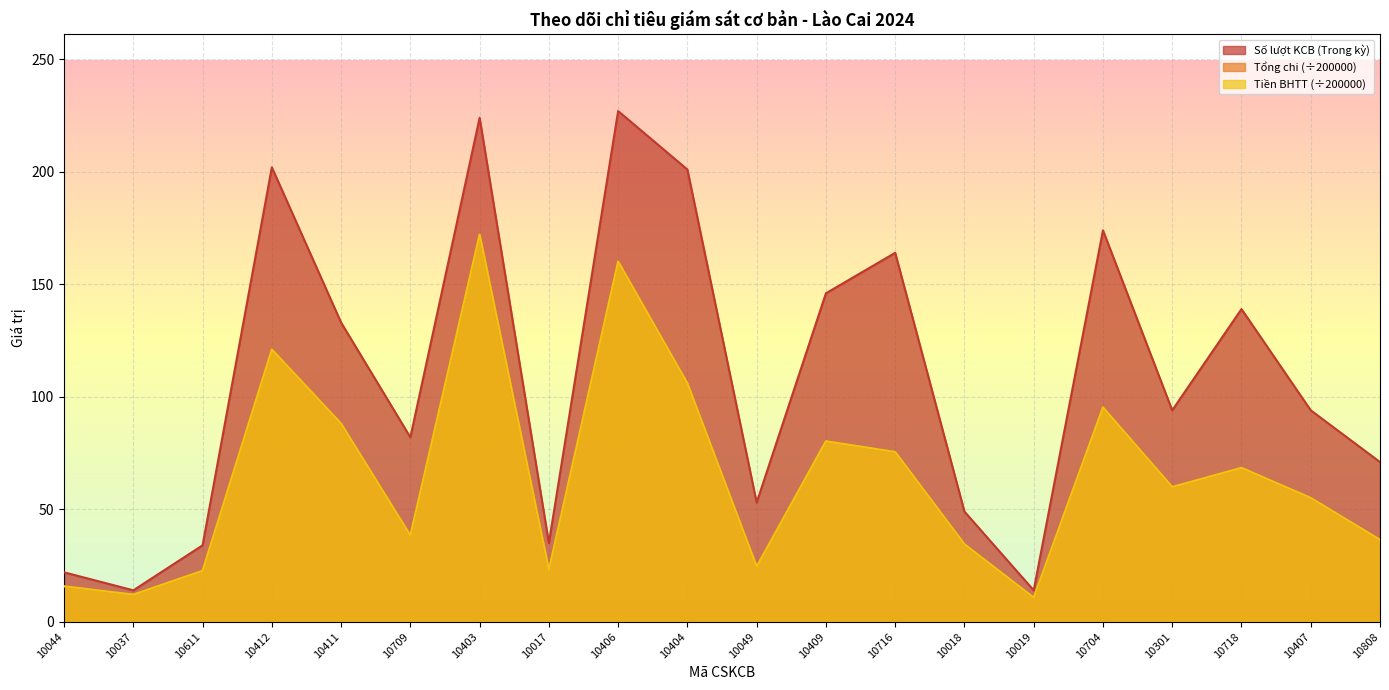

Which has a higher value, 10404 or 10019?

10404